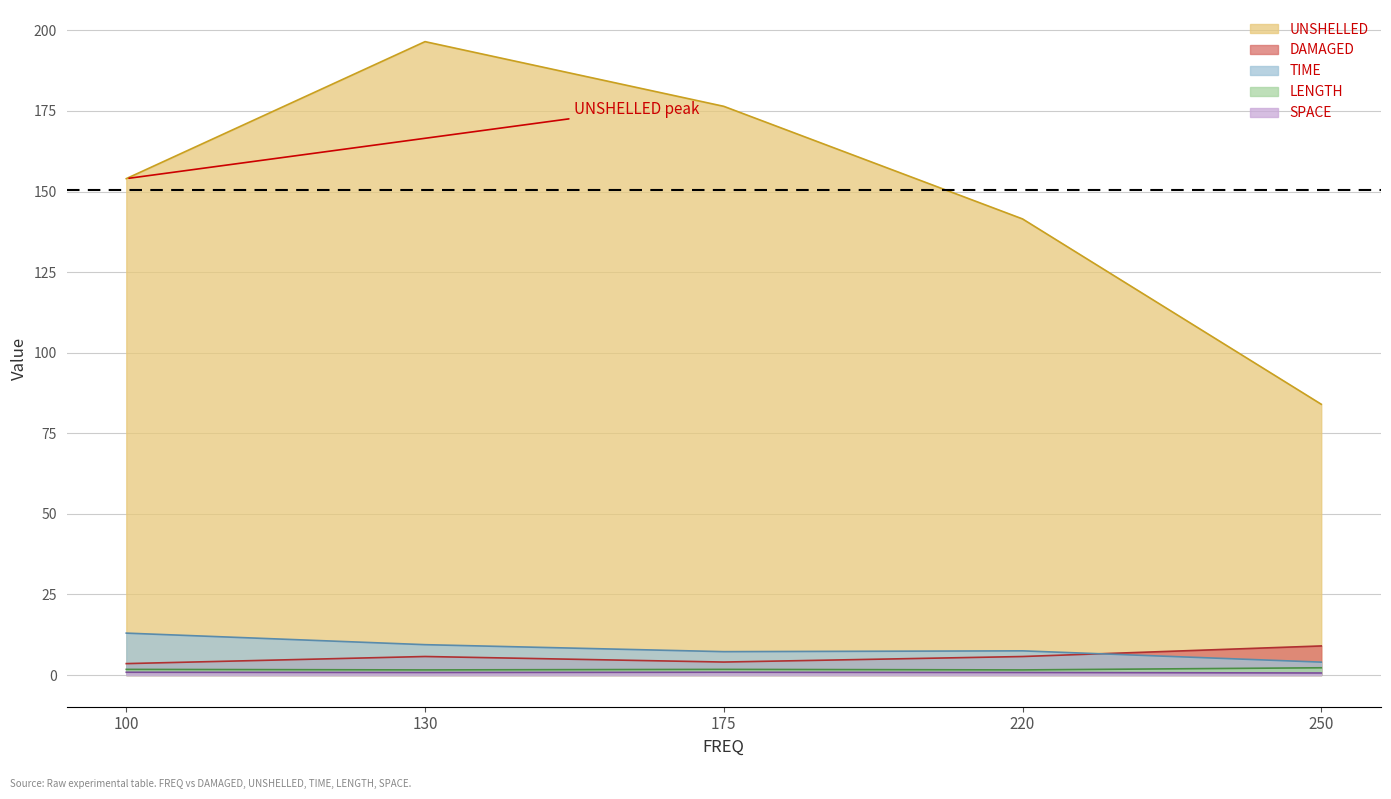

Where is SPACE nearest to the value 0?

250